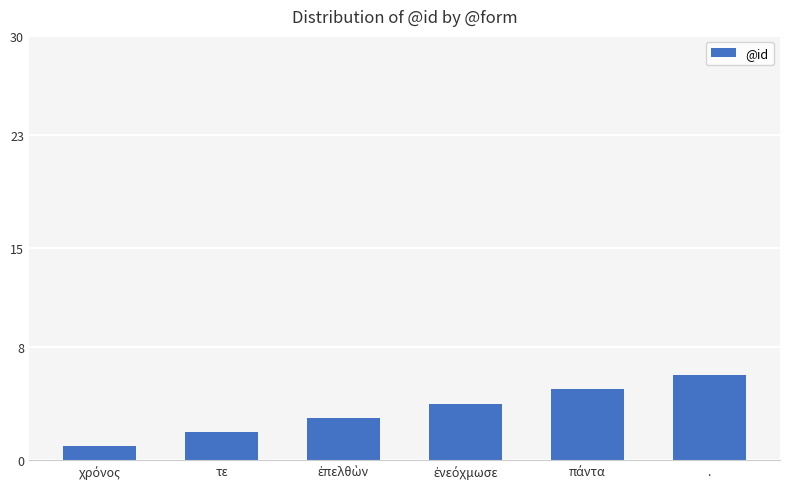

What is the greatest value displayed?

6